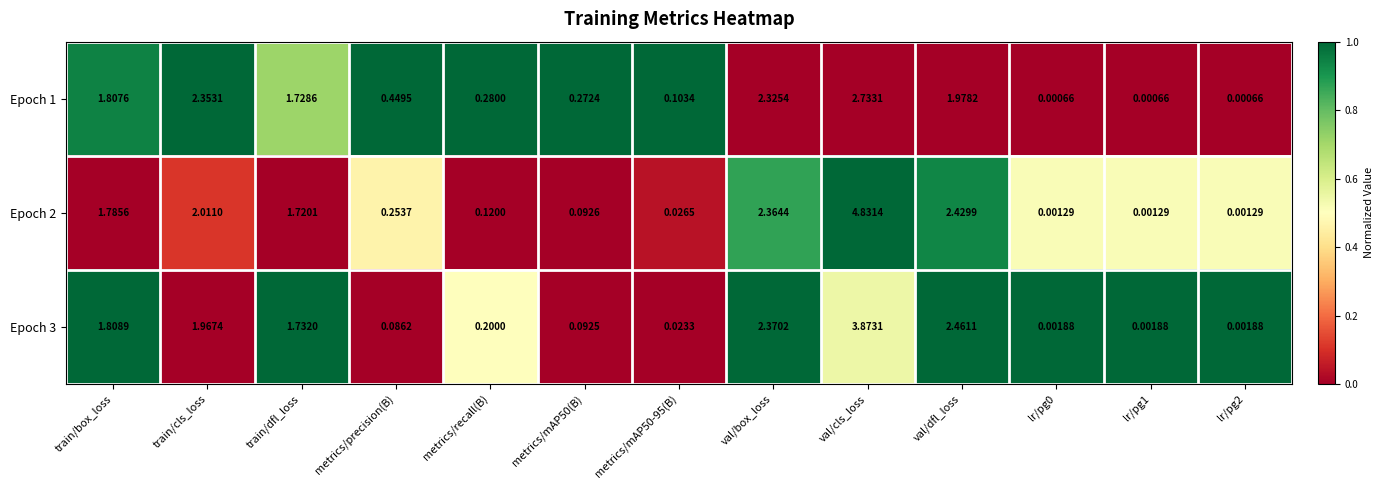

At which category is the sum across all series the highest?

val/cls_loss